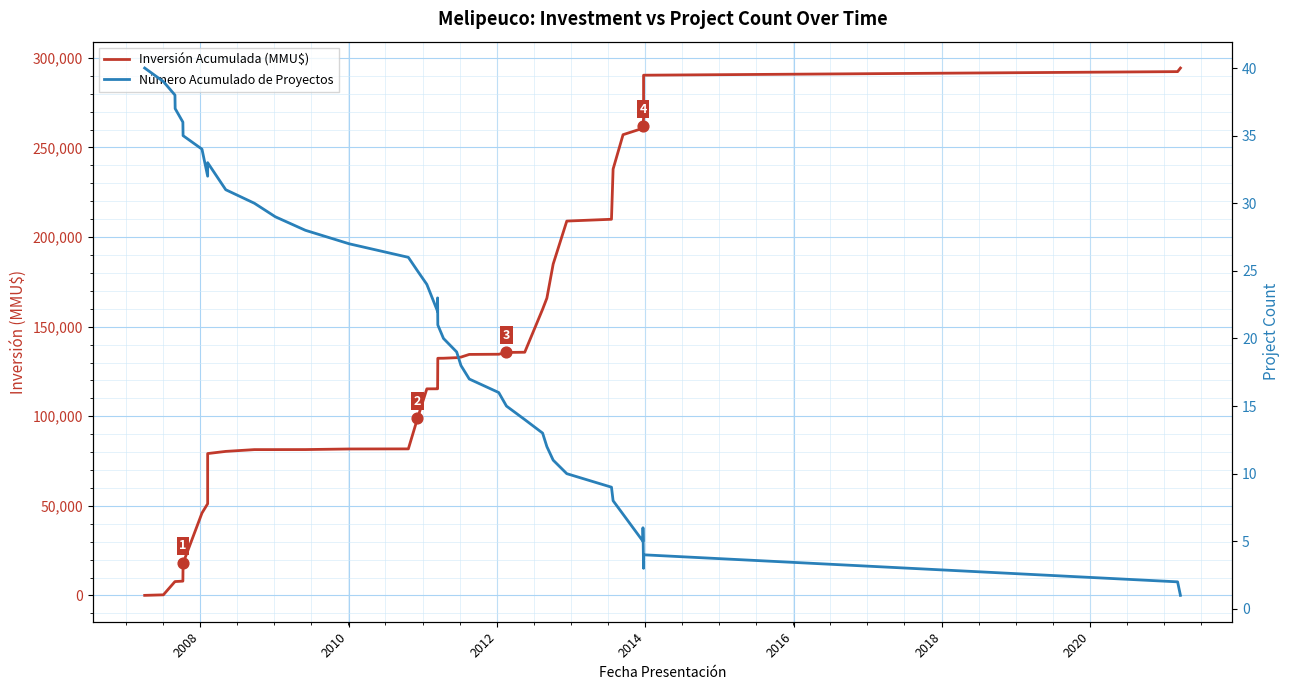

Which series contains the highest Y value?

Inversión Acumulada (MMU$)